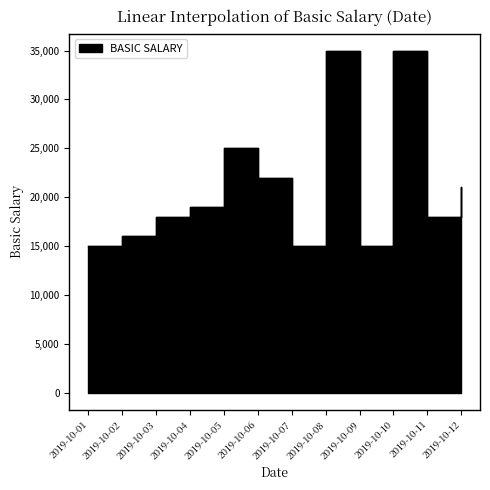

True or false: the data has more than 1 interior local peaks.

True